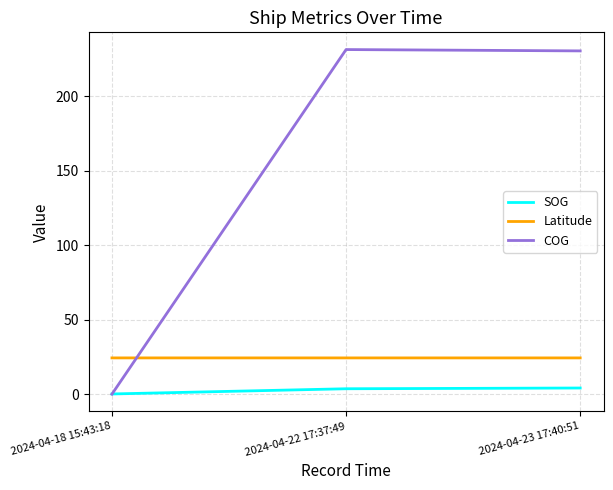

Which series has the widest spread of values?

COG